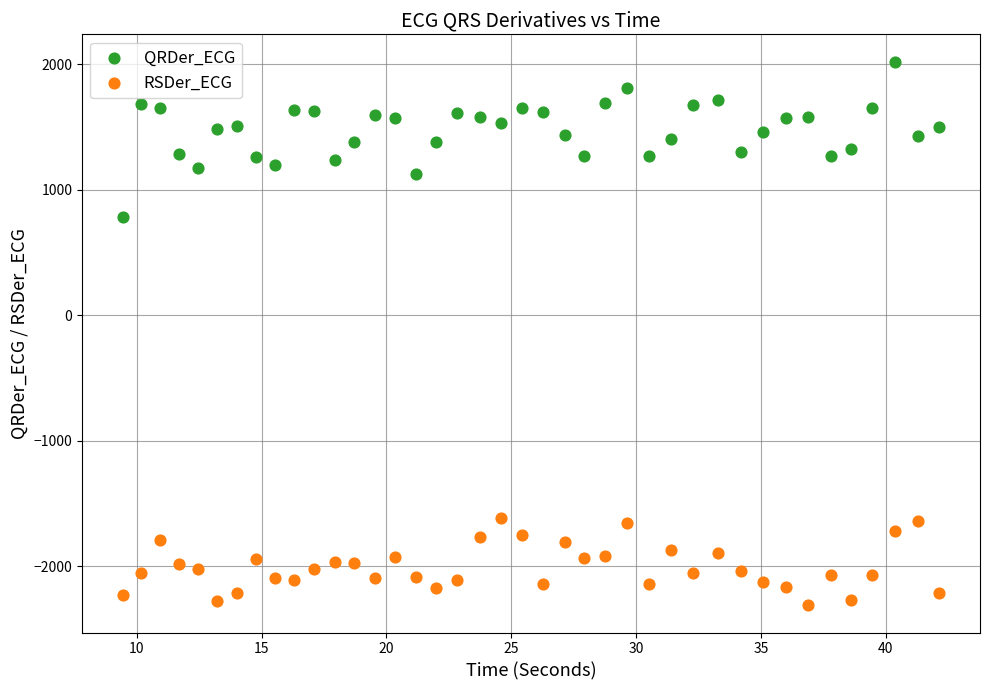

Which series contains the lowest Y value?

RSDer_ECG